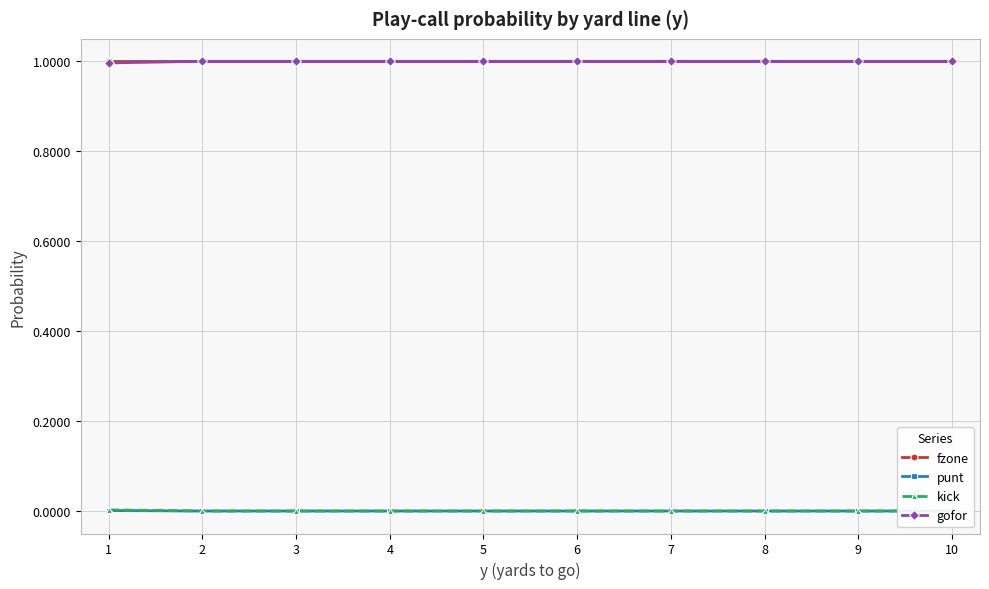

Reading left to right, list all the values displayed in this chart.

fzone: 1.0	1.0	1.0	1.0	1.0	1.0	1.0	1.0	1.0	1.0
punt: 0.0	0.0	0.0	0.0	0.0	0.0	0.0	0.0	0.0	0.0
kick: 0.0	0.0	0.0	0.0	0.0	0.0	0.0	0.0	0.0	0.0
gofor: 1.0	1.0	1.0	1.0	1.0	1.0	1.0	1.0	1.0	1.0